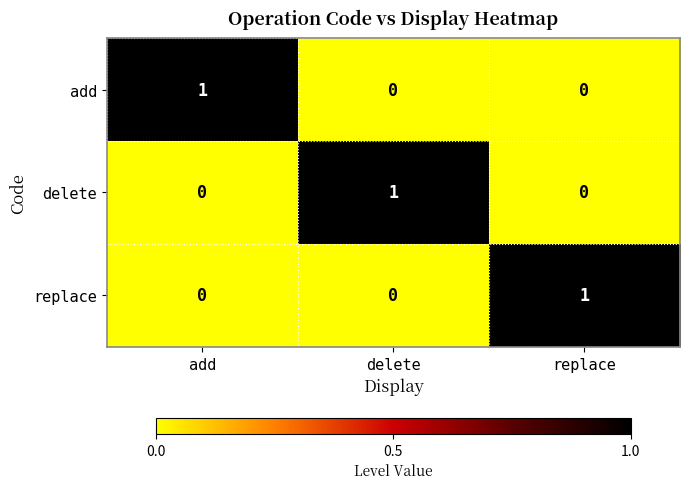

Reading right to left, what are all the values shown in this chart?

add: 0	0	1
delete: 0	1	0
replace: 1	0	0